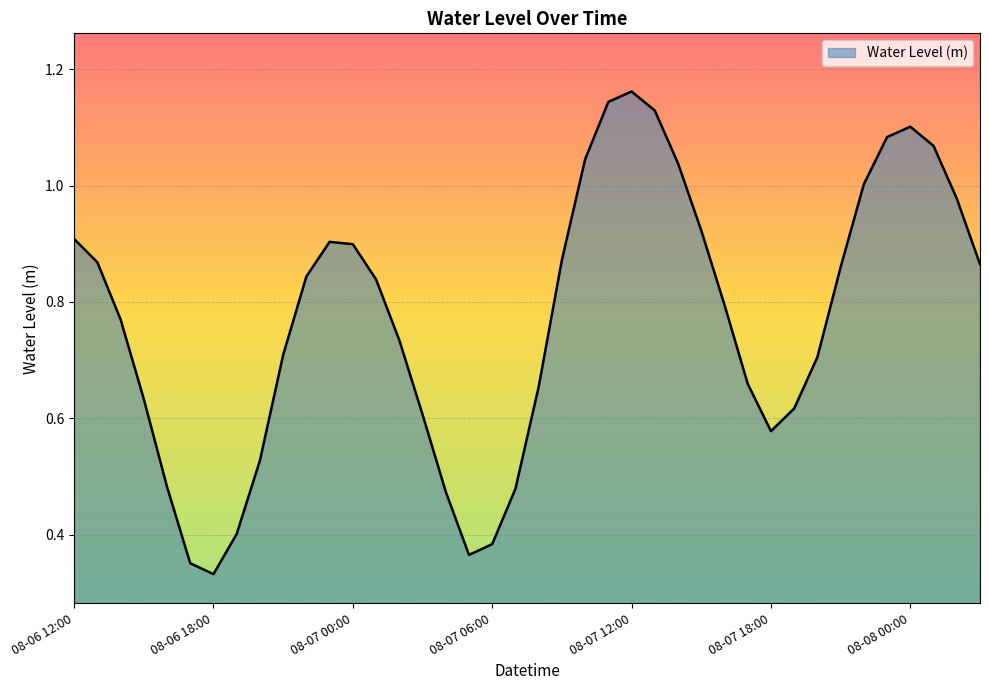

What is the value of the 27th point from the left?

1.0